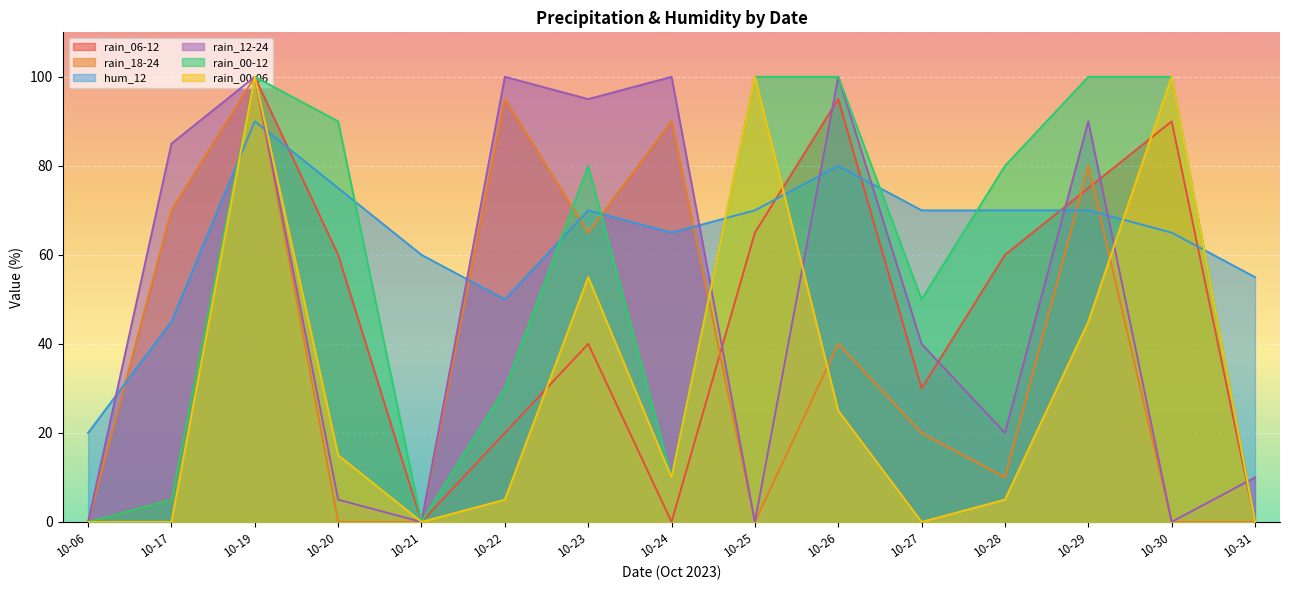

What is the difference between the maximum and minimum values in the rain_12-24 series?

100